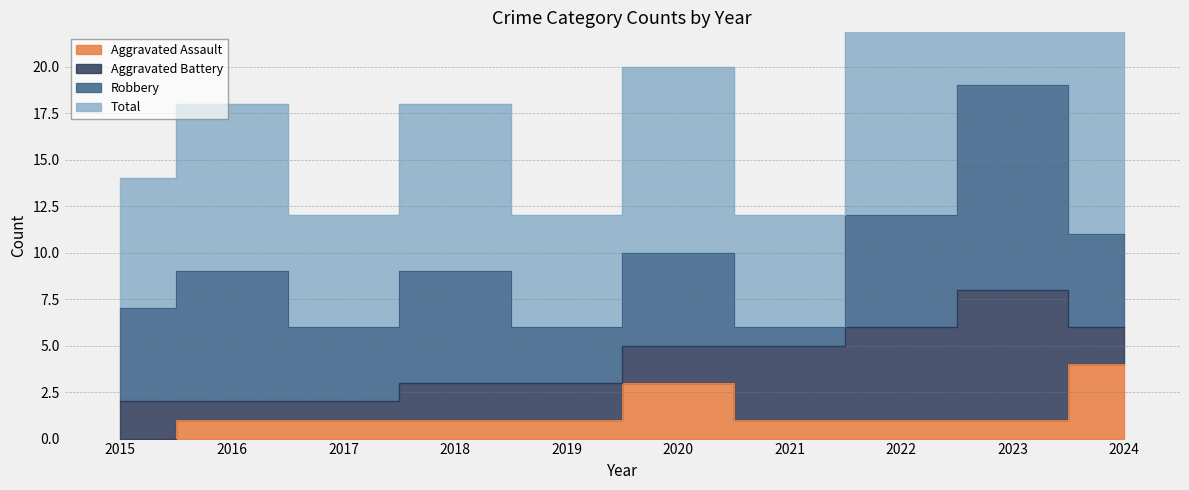

At which category is the sum across all series the highest?

2023